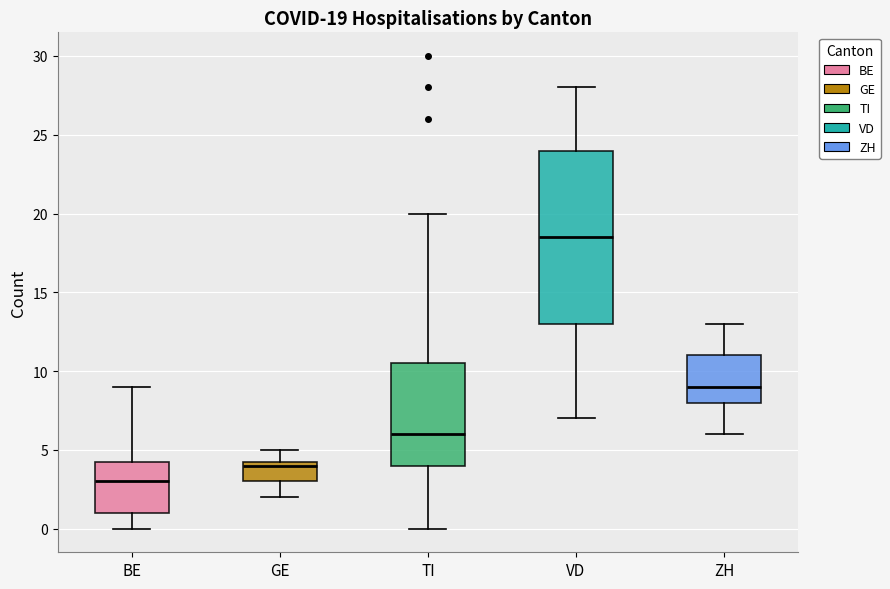

Which box's median line is the highest?

VD